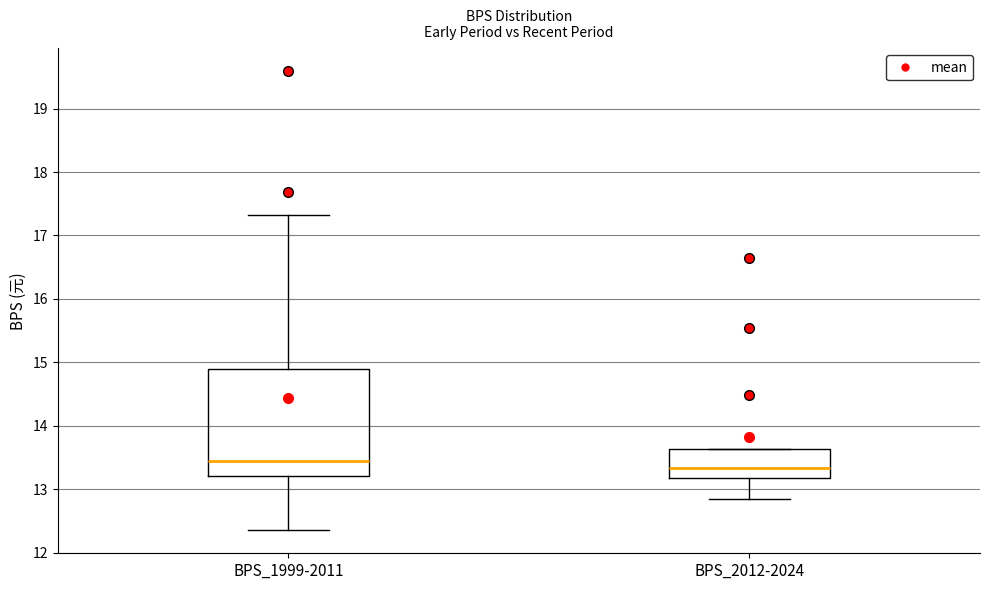

Where is the upper edge of the box for BPS_2012-2024 on the y-axis? The values are not printed on the chart, so give them approximately, as read against the axis.

13.6